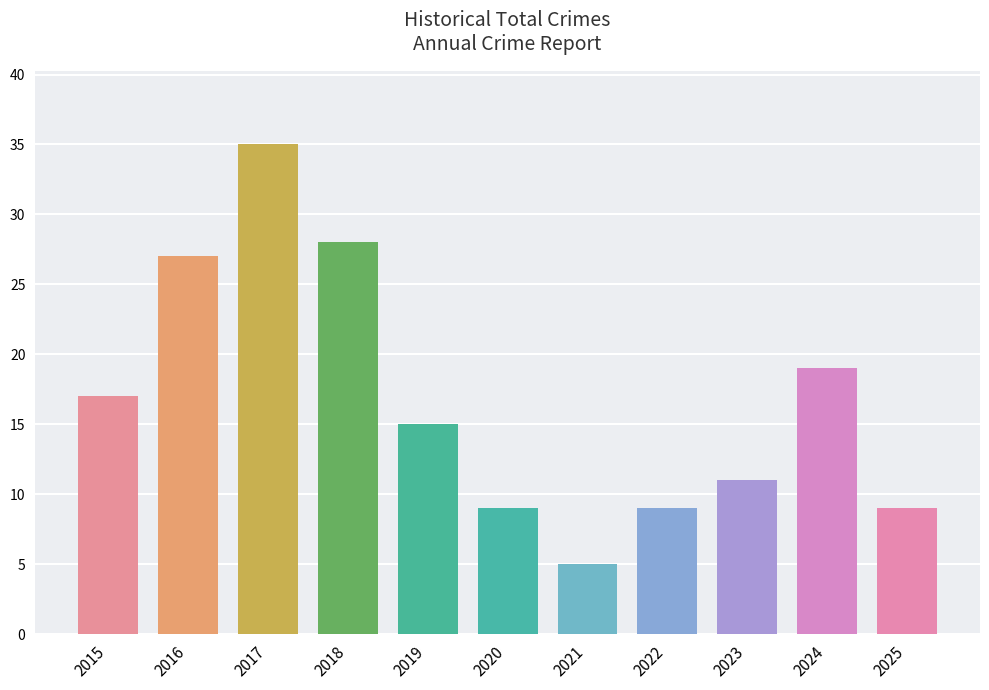

What is the value of the 3rd bar from the left?

35